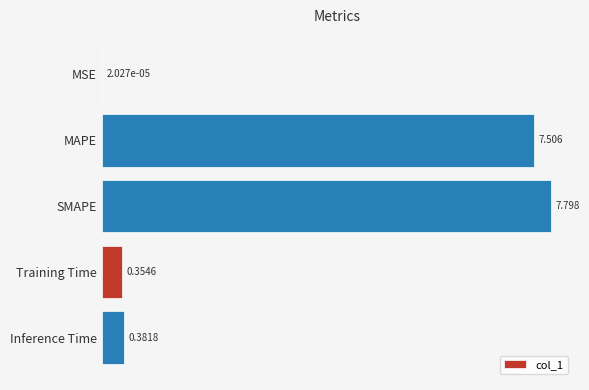

Which category has the highest value across all series?

SMAPE